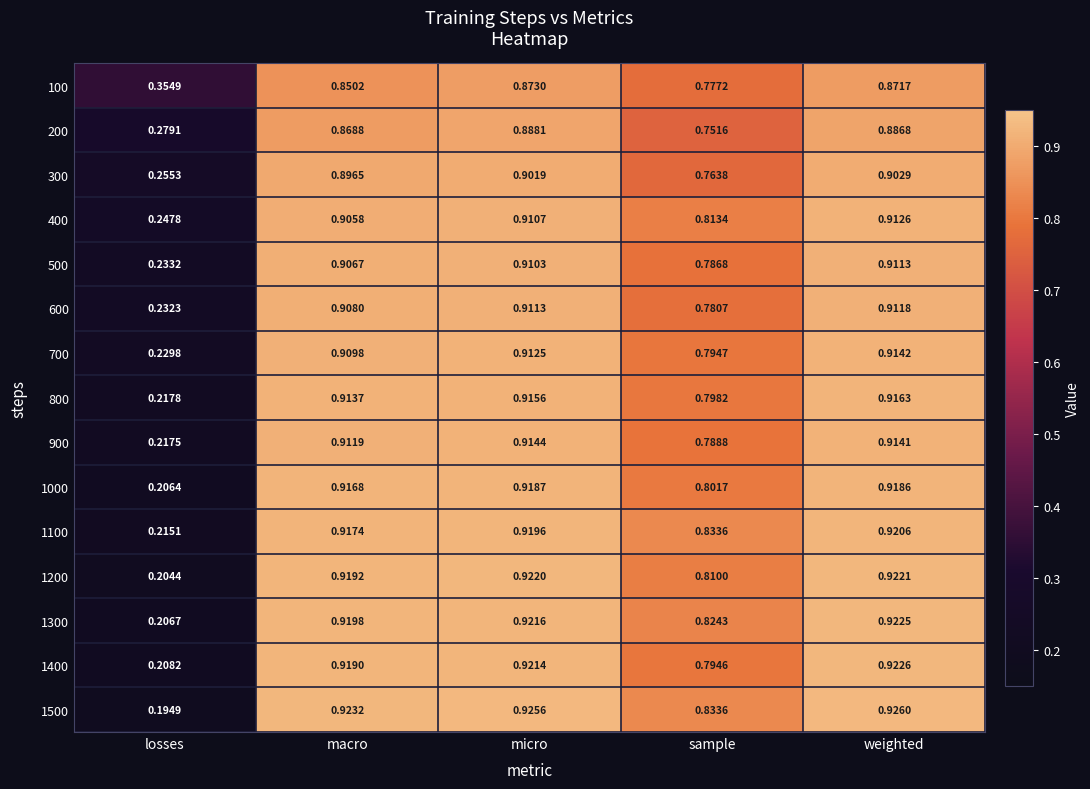

Is the value of 400 at sample greater than the value of 700 at sample?

Yes